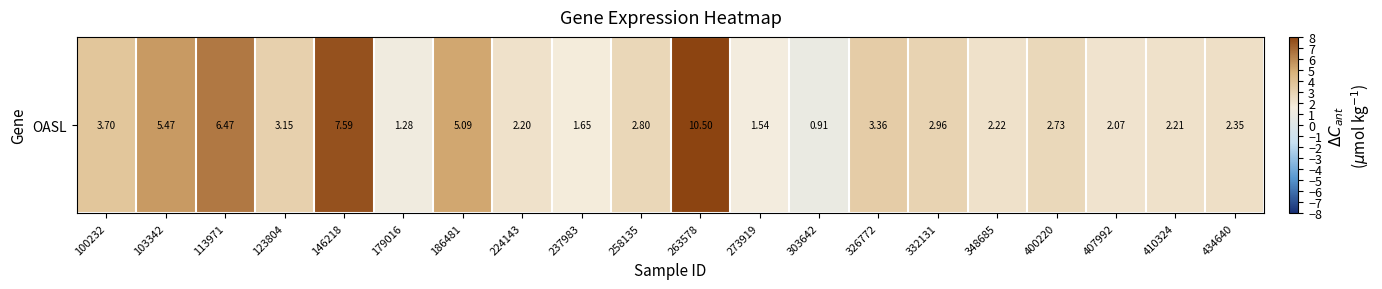

What is the change in value from 224143 to 237983?

-0.6